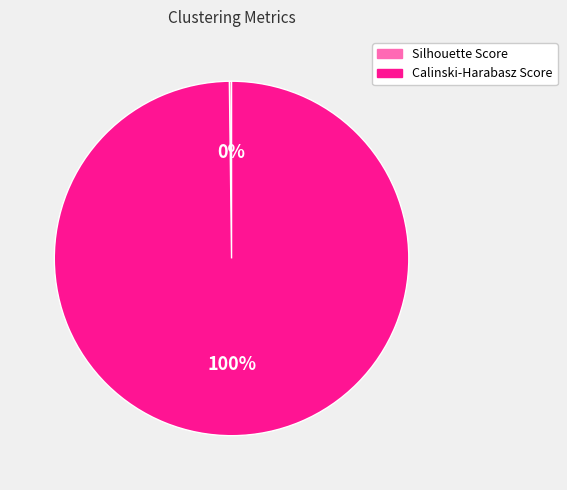

What is the largest slice in the pie chart?

Calinski-Harabasz Score